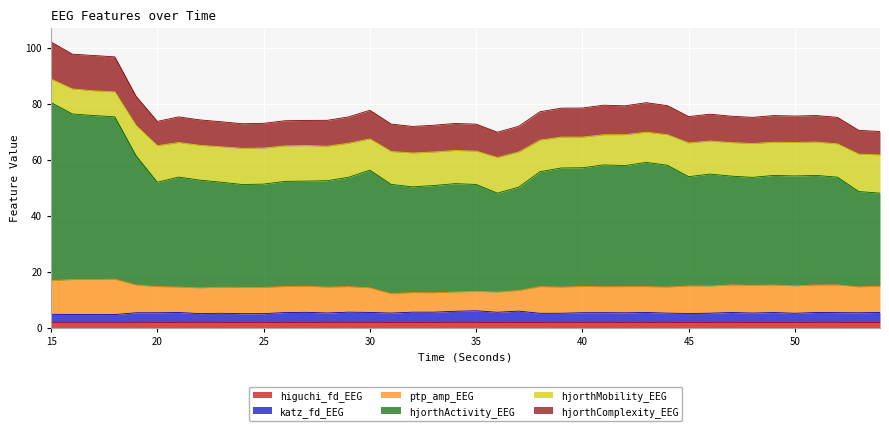

What is the highest value of the katz_fd_EEG series?

6.0